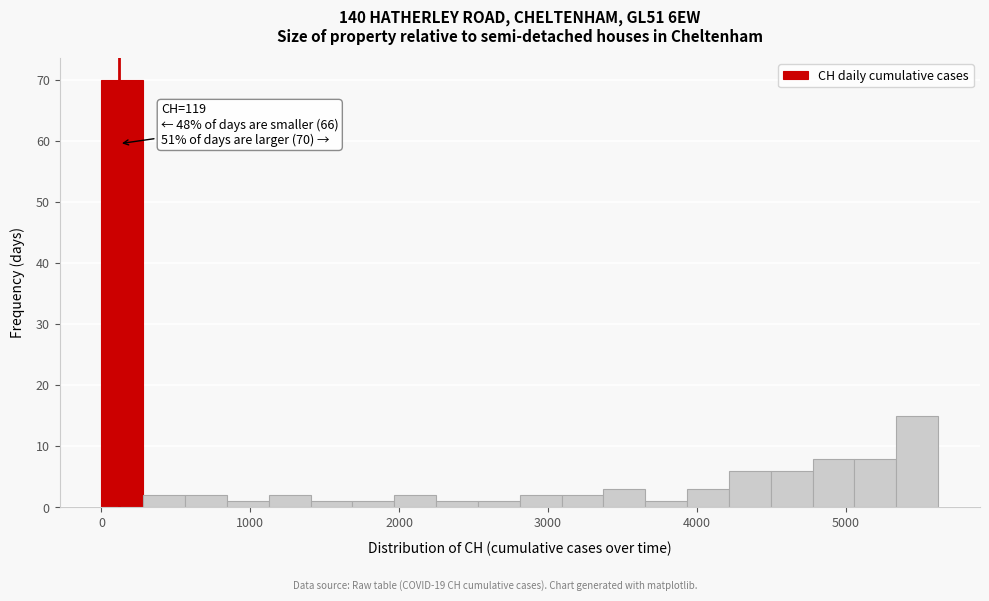

Read against the x-axis, roughly where is the centre of the tallest bar?

100